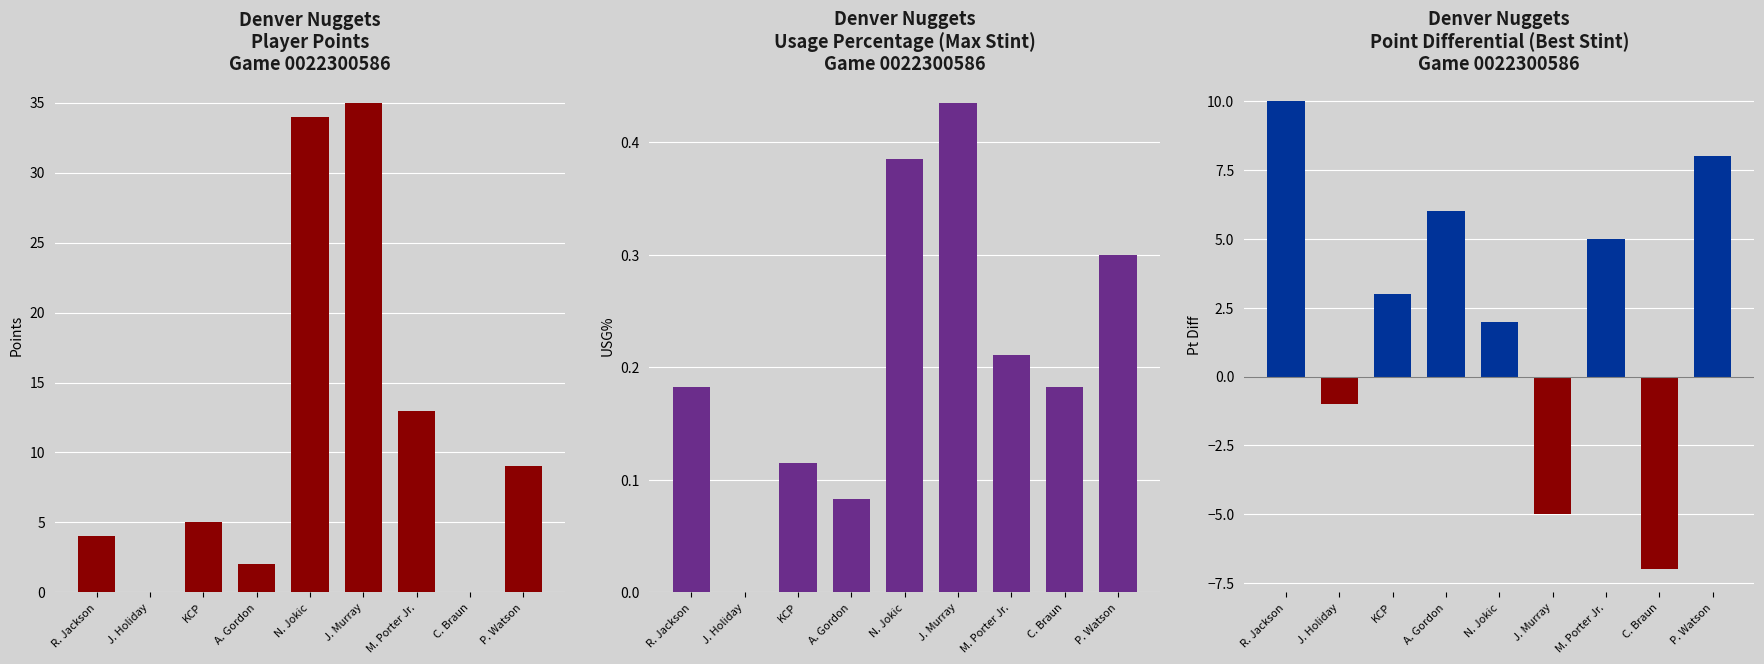

Which series has the largest range (max minus min)?

PLAYER_PTS